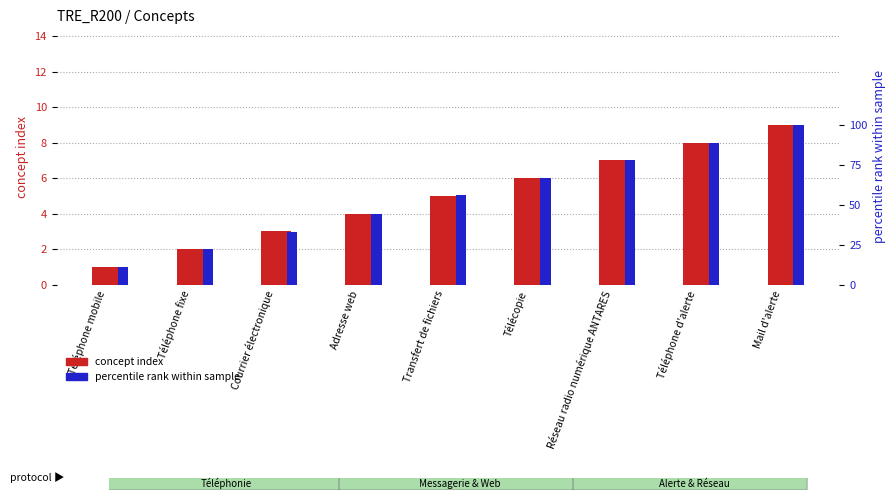

Does the chart contain stacked bars?

No